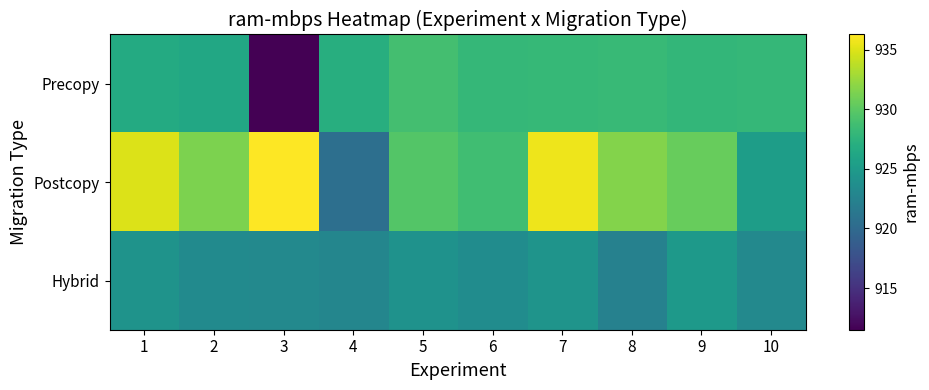

At which category is the sum across all series the highest?

7